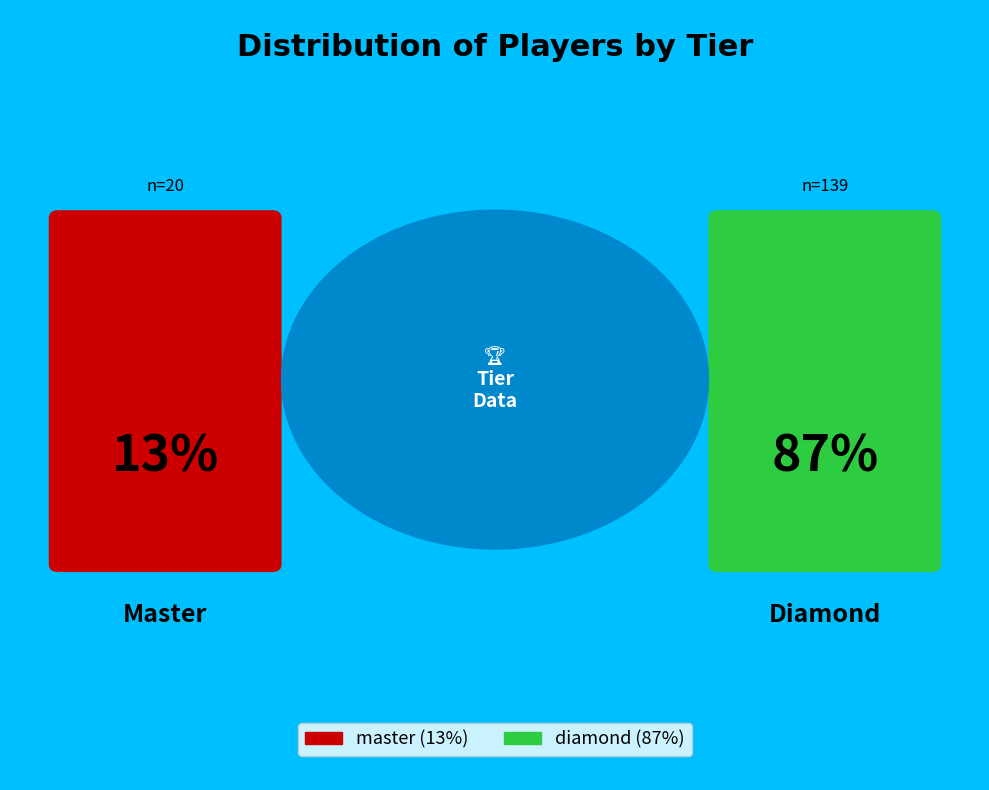

Is there a majority slice in this chart?

Yes